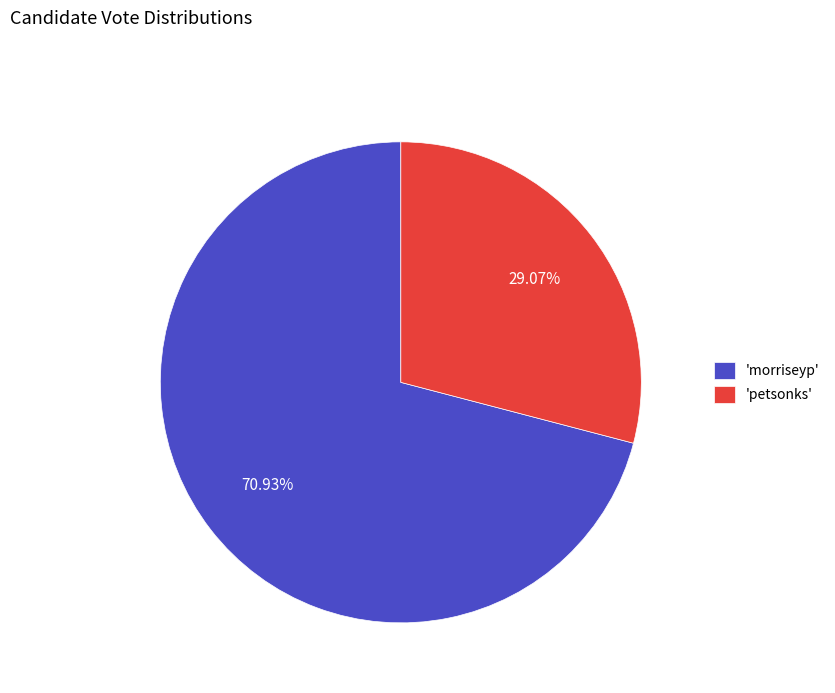

Is 'petsonks' the majority of the pie?

No